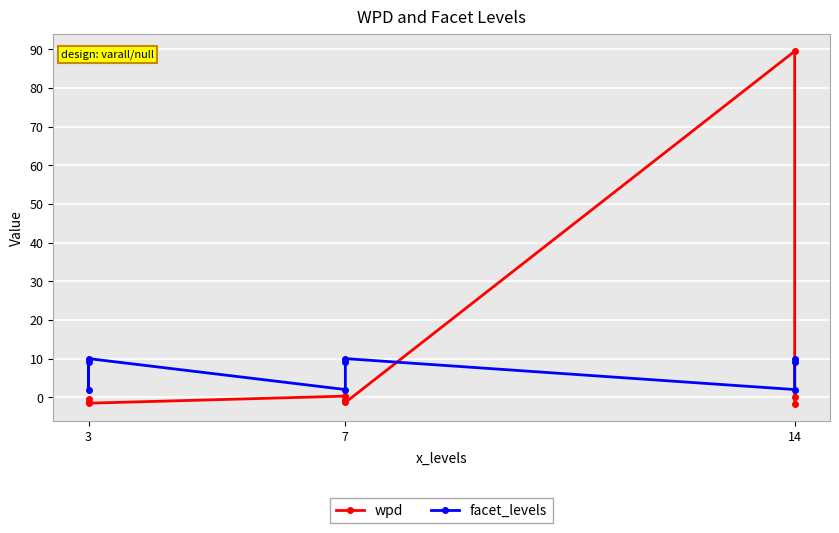

Is the value of facet_levels at 14 greater than the value of wpd at 14?

No